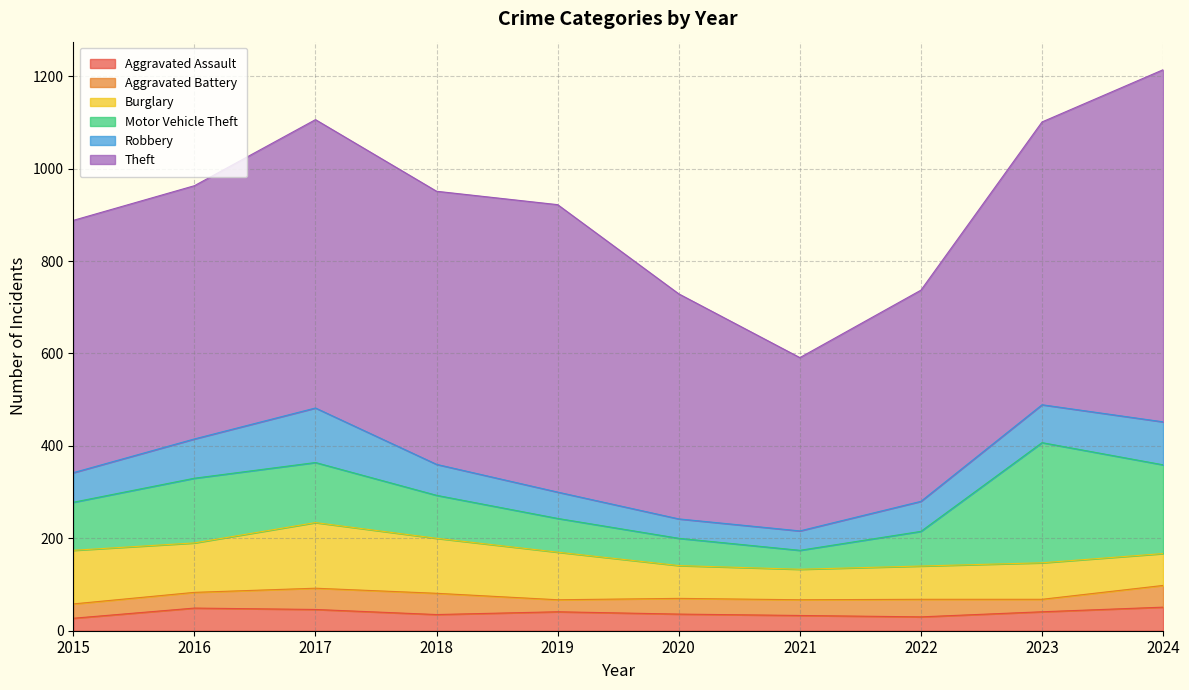

At which label is Robbery closest to 80?

2023